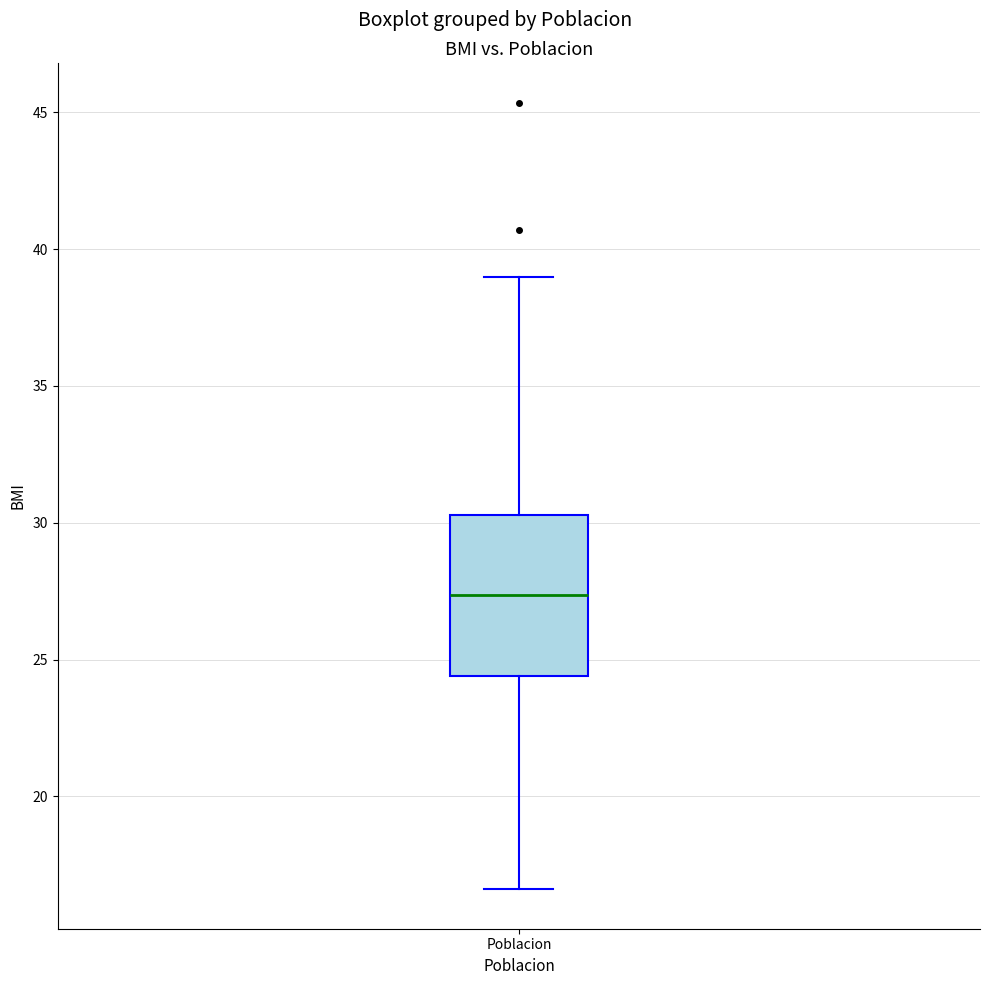

Where does the median line of the box for Poblacion sit on the y-axis? The values are not printed on the chart, so give them approximately, as read against the axis.

27.5